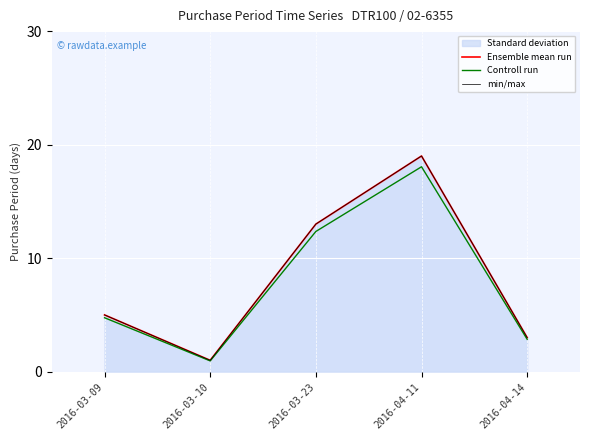

Count the number of categories in the chart.

5